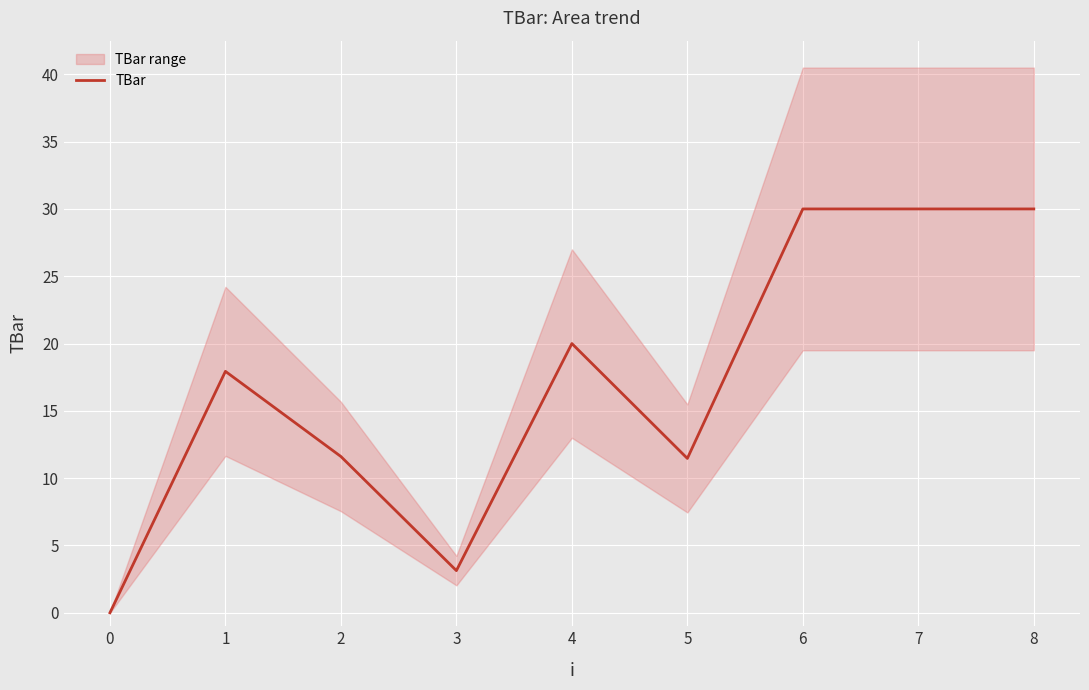

The value at 8 is 9.5. True or false?

False